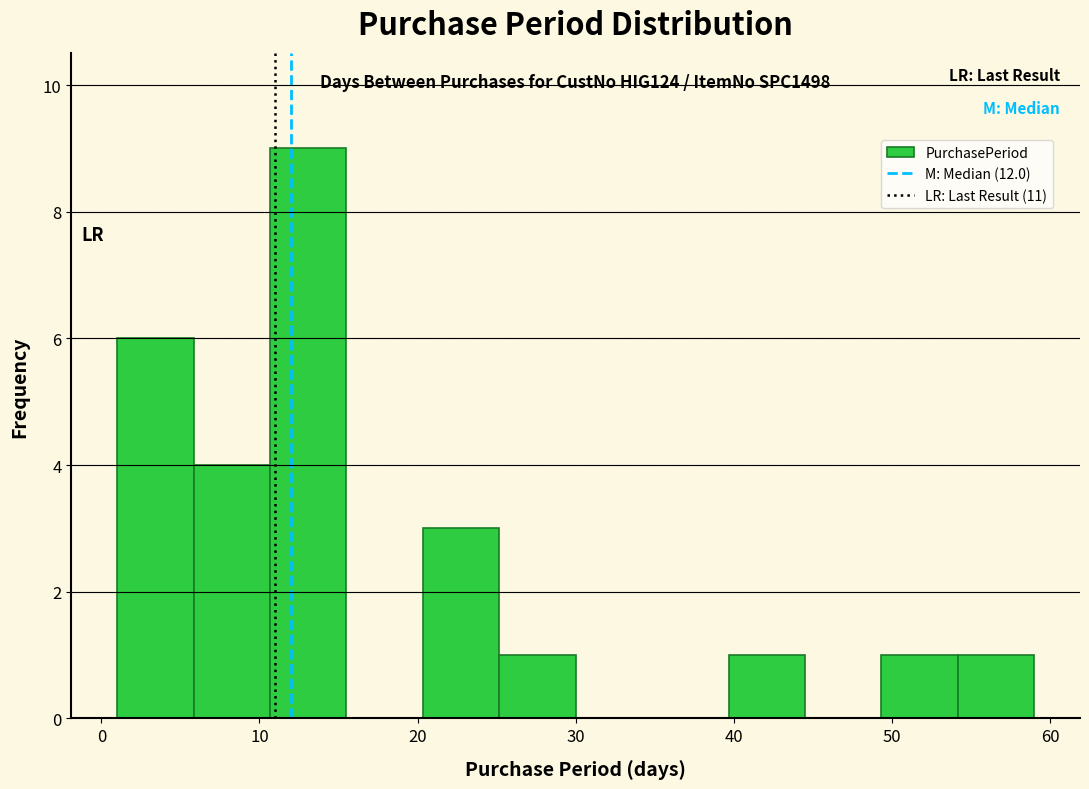

Over which range of the x-axis is the bar tallest?

11 to 16